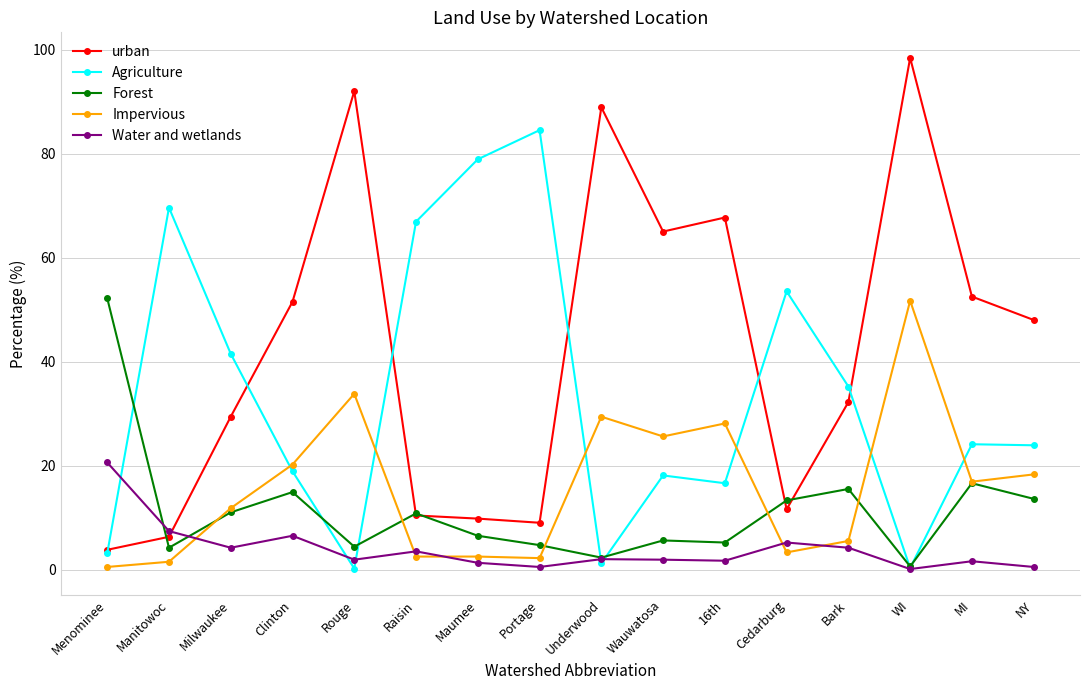

Which series ends up on top after the final intersection of Water and wetlands and urban?

urban